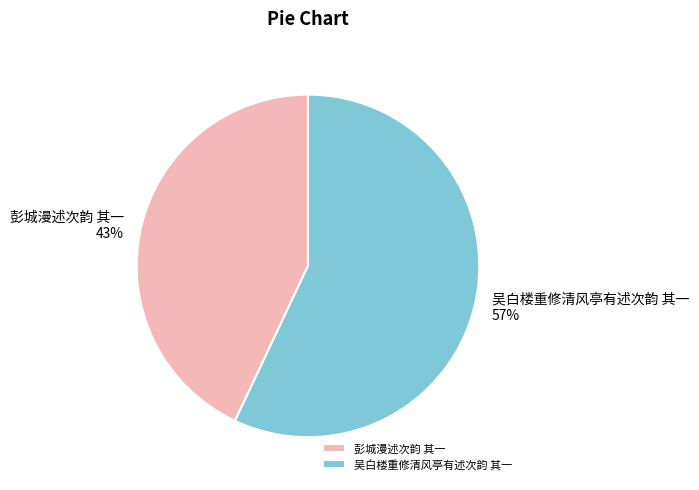

What percentage is the 彭城漫述次韵 其一 slice, to the nearest percent?

43%